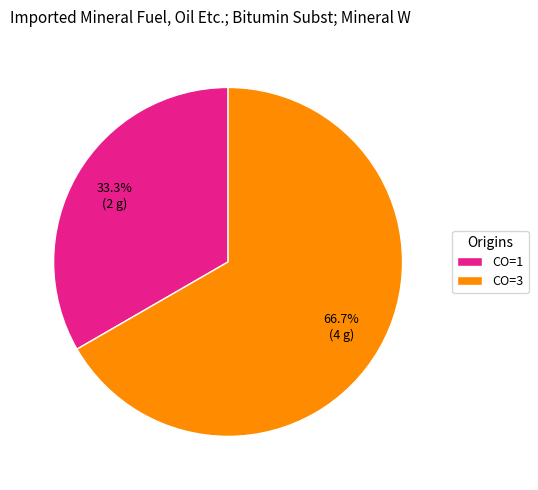

Which category has the biggest portion of the pie?

CO=3